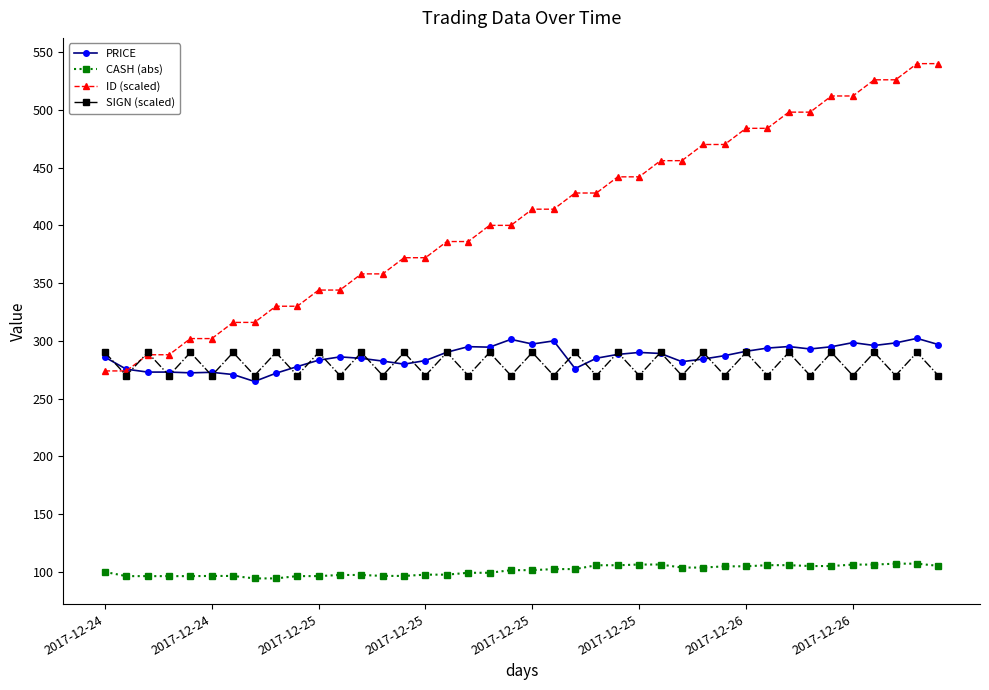

True or false: ID (scaled) and CASH (abs) intersect in this chart.

False